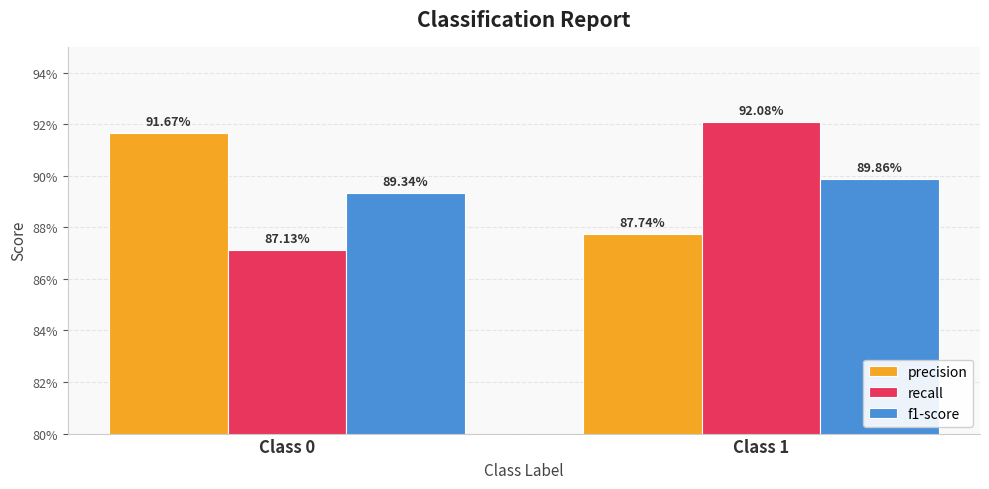

True or false: f1-score has a value of 0.9 at Class 1.

True